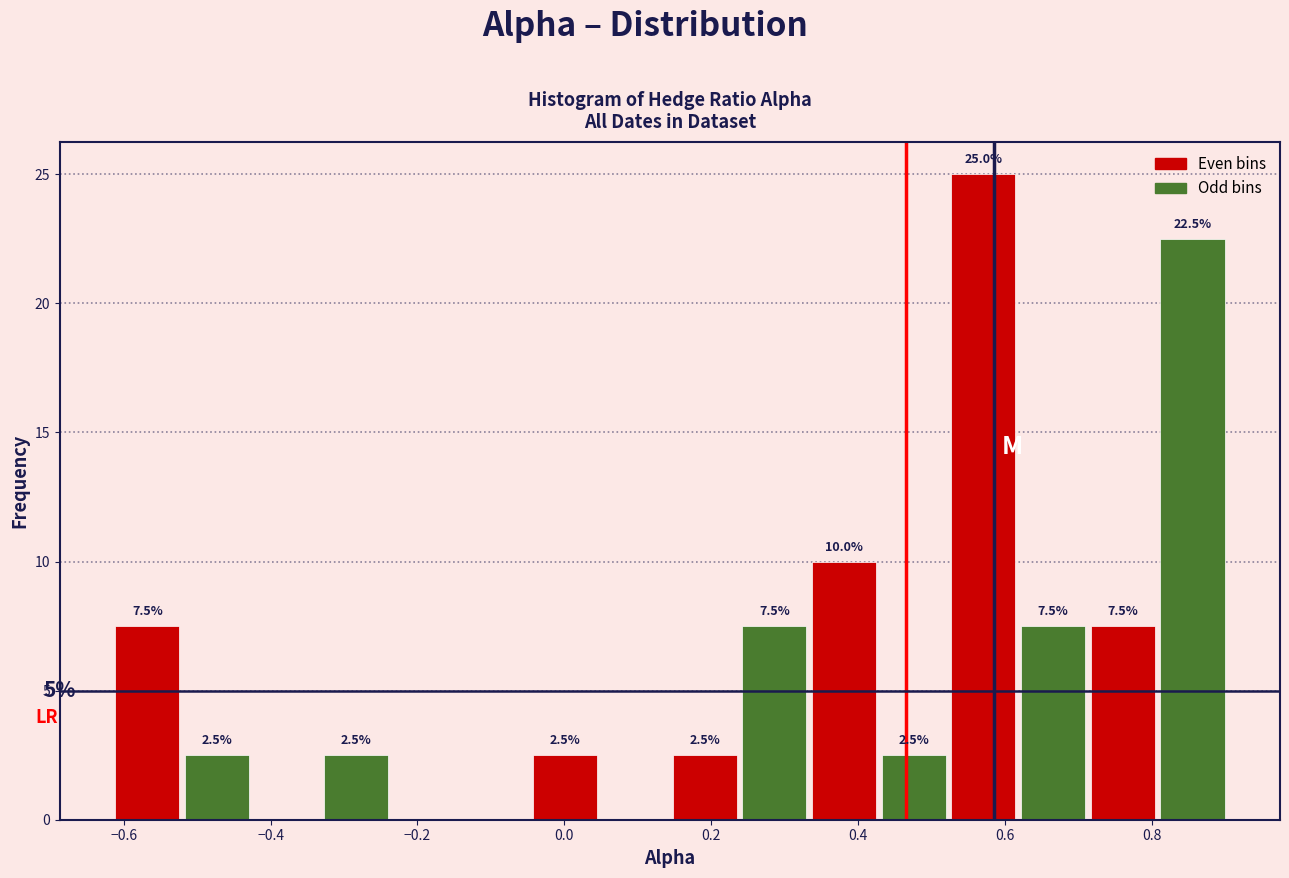

Over which range of the x-axis is the bar tallest?

0.52 to 0.62